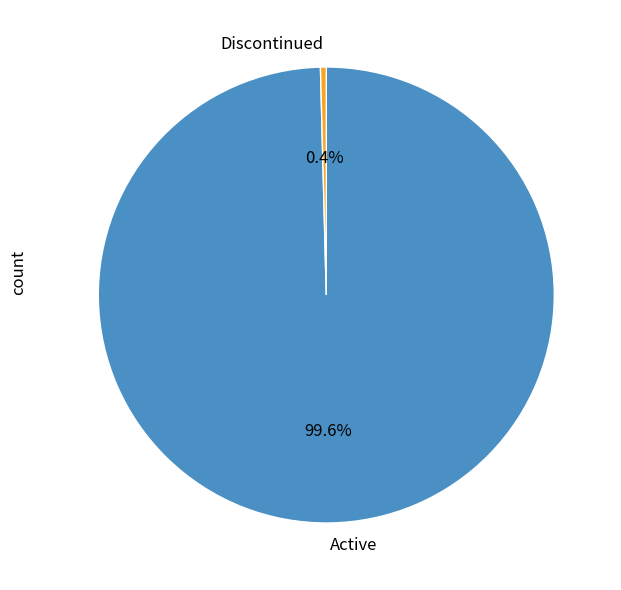

How many segments does this pie chart have?

2